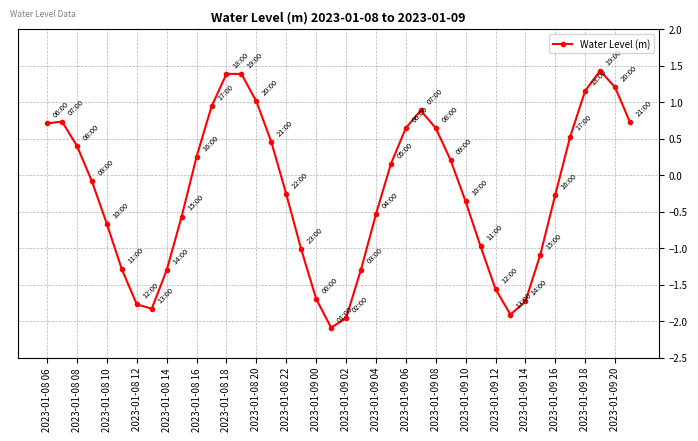

How many data points does each series have?

40